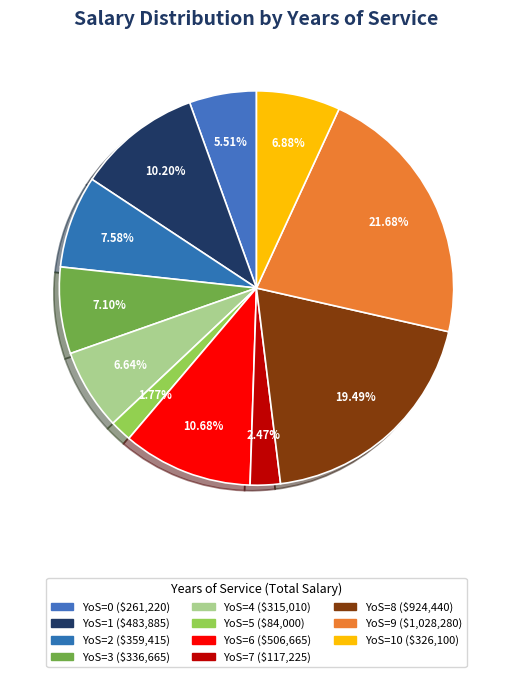

Count the number of slices in the pie.

11